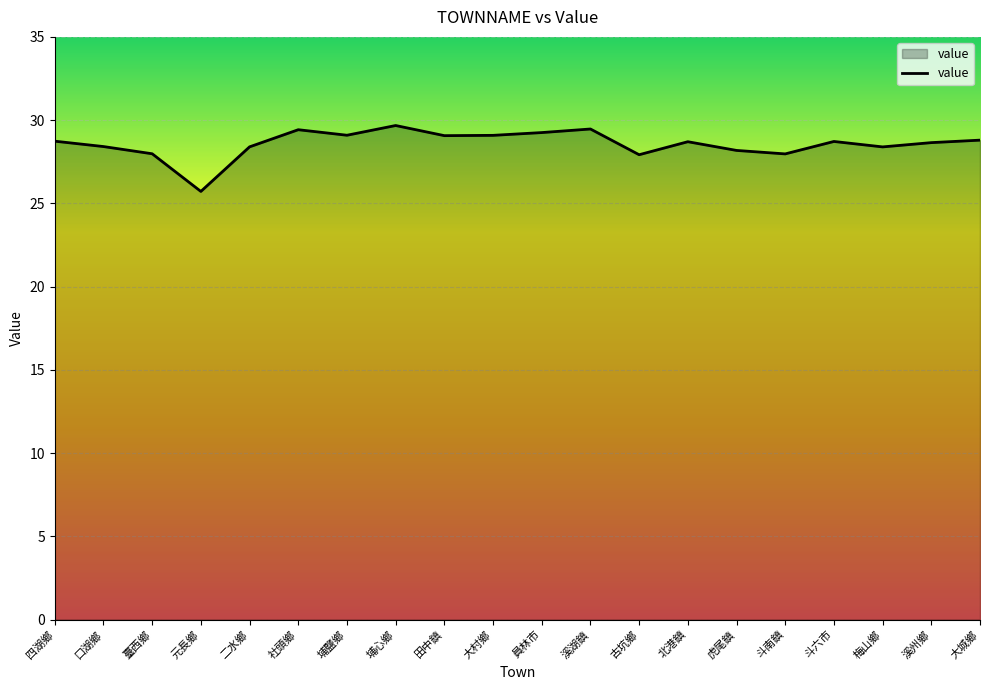

Which has a higher value, 臺西鄉 or 溪州鄉?

溪州鄉